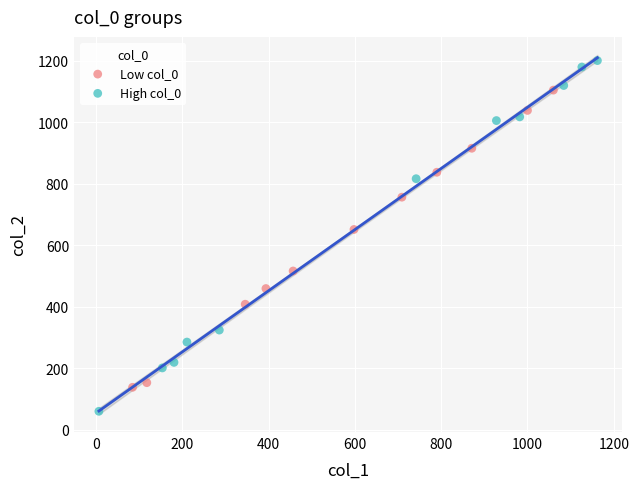

Which series contains the lowest Y value?

High col_0